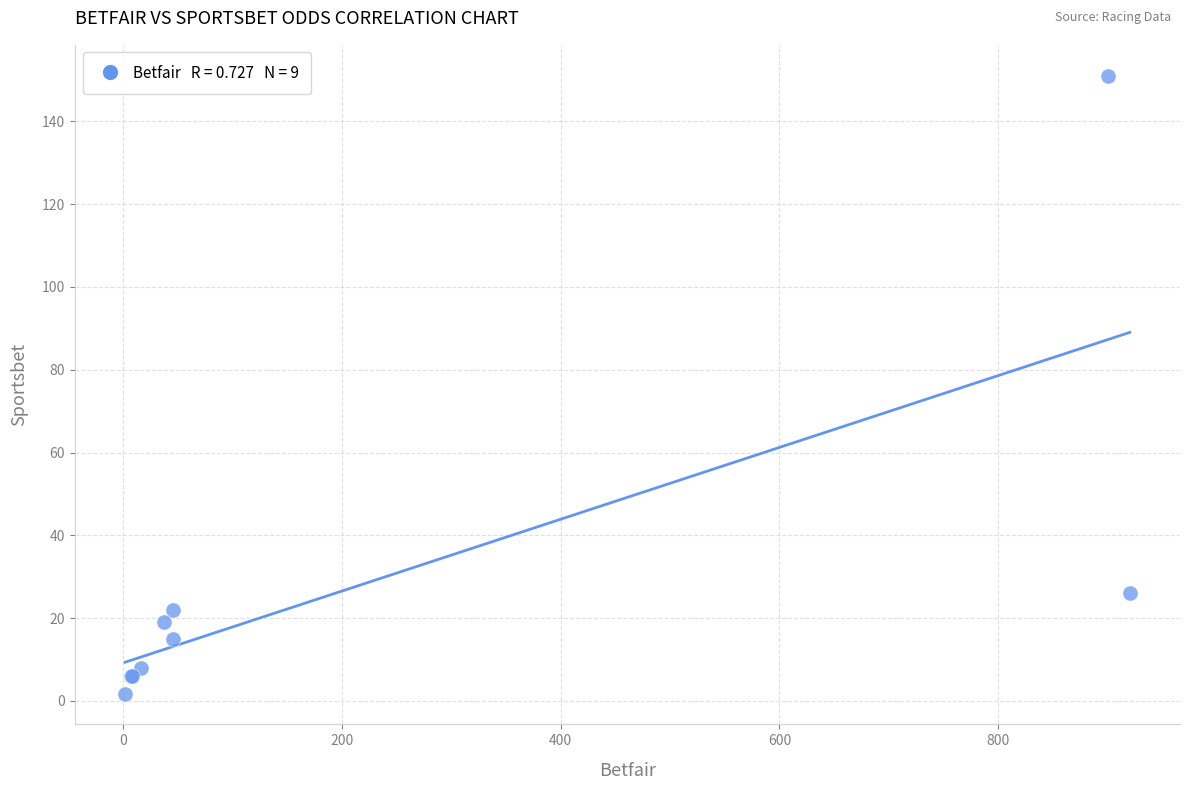

What Y value in the scatter plot is closest to 76?

26.0